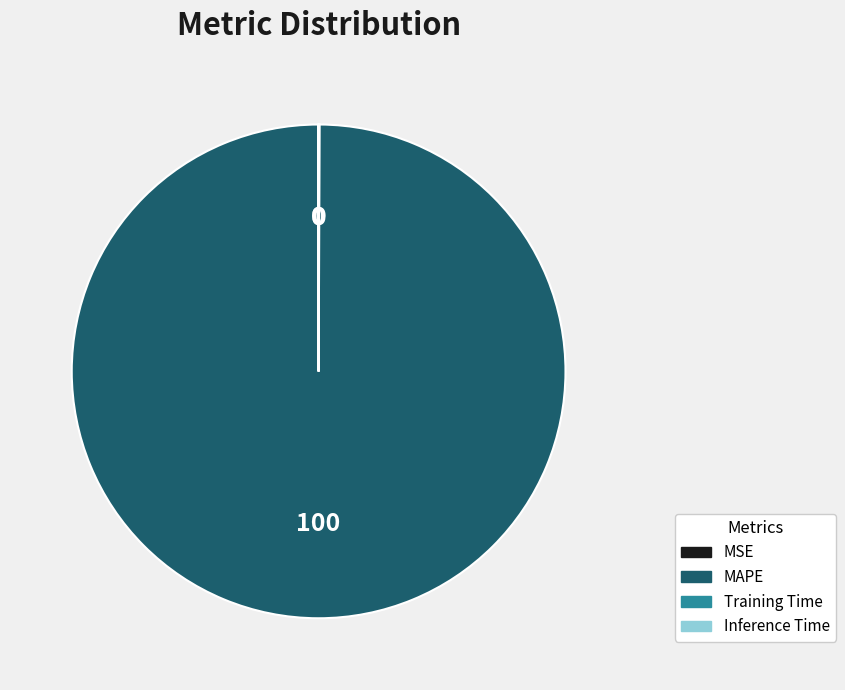

Which slice is the largest?

MAPE